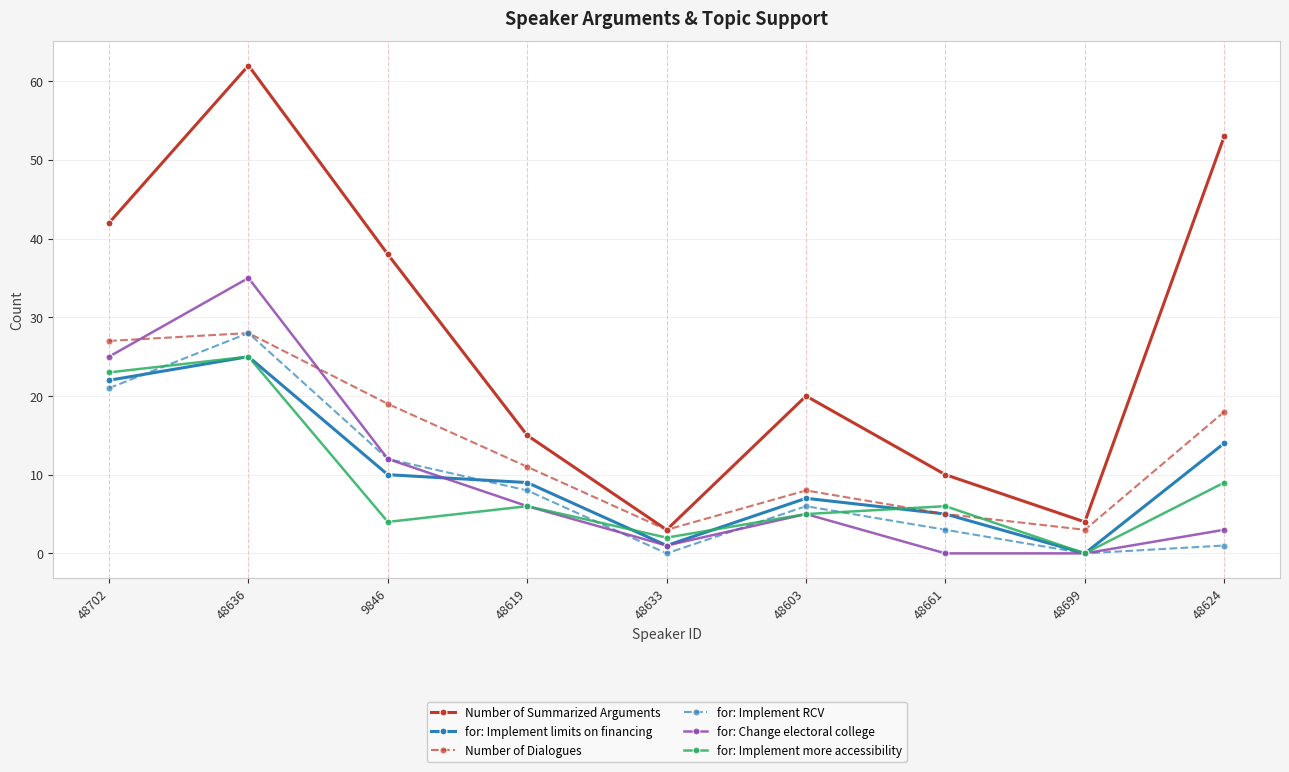

How many lines are shown in the chart?

6